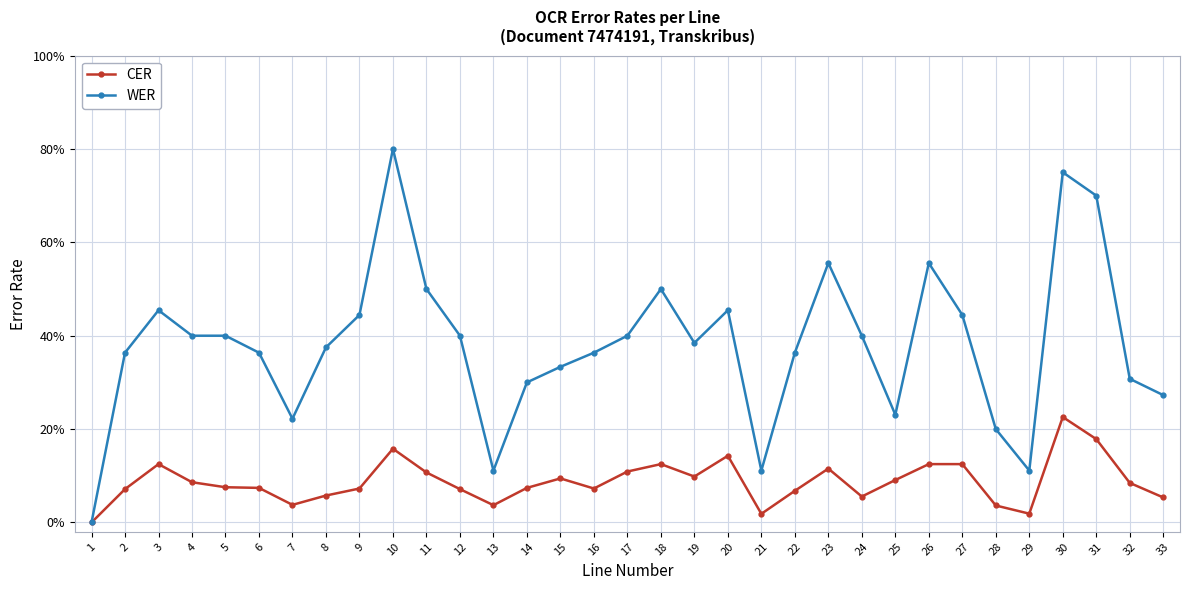

Reading right to left, transcribe all the data shown in this chart.

CER: 0.1	0.1	0.2	0.2	0.0	0.0	0.1	0.1	0.1	0.1	0.1	0.1	0.0	0.1	0.1	0.1	0.1	0.1	0.1	0.1	0.0	0.1	0.1	0.2	0.1	0.1	0.0	0.1	0.1	0.1	0.1	0.1	0.0
WER: 0.3	0.3	0.7	0.8	0.1	0.2	0.4	0.6	0.2	0.4	0.6	0.4	0.1	0.5	0.4	0.5	0.4	0.4	0.3	0.3	0.1	0.4	0.5	0.8	0.4	0.4	0.2	0.4	0.4	0.4	0.5	0.4	0.0